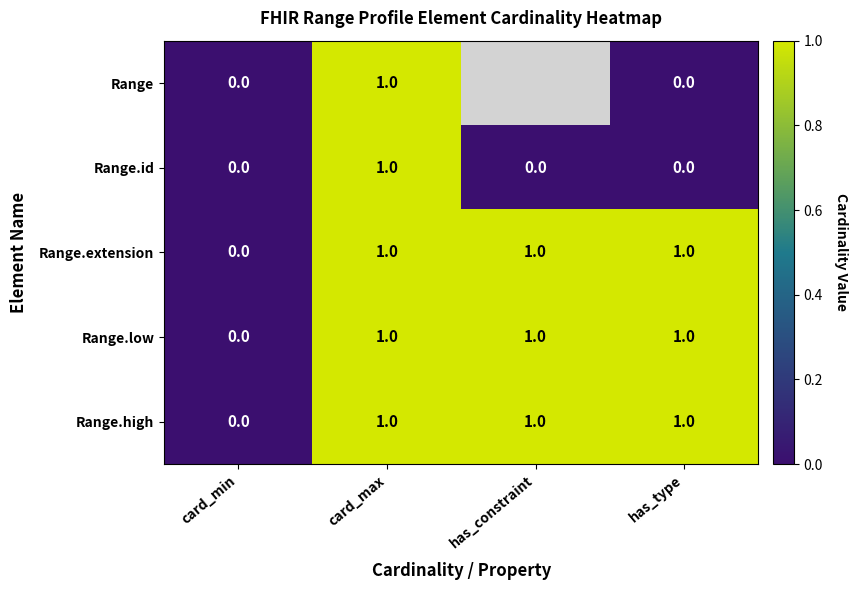

How many Range.id values are between 0 and 1?

4